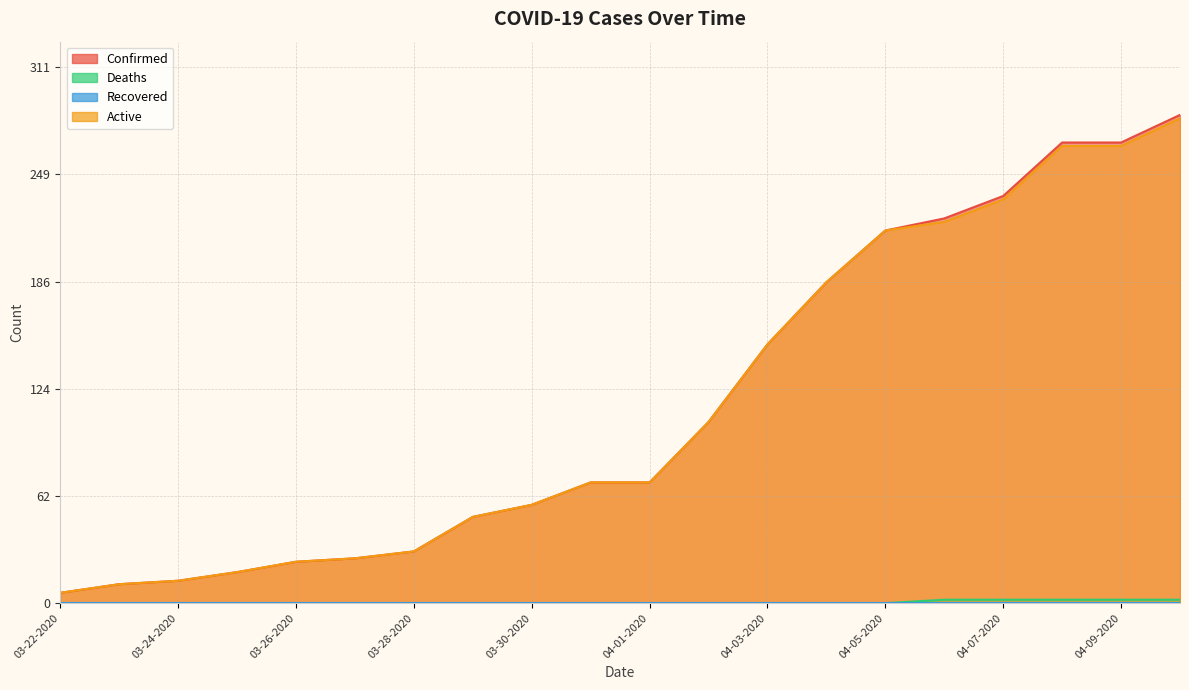

What is the difference between the second highest and second lowest values in the Confirmed series?

256